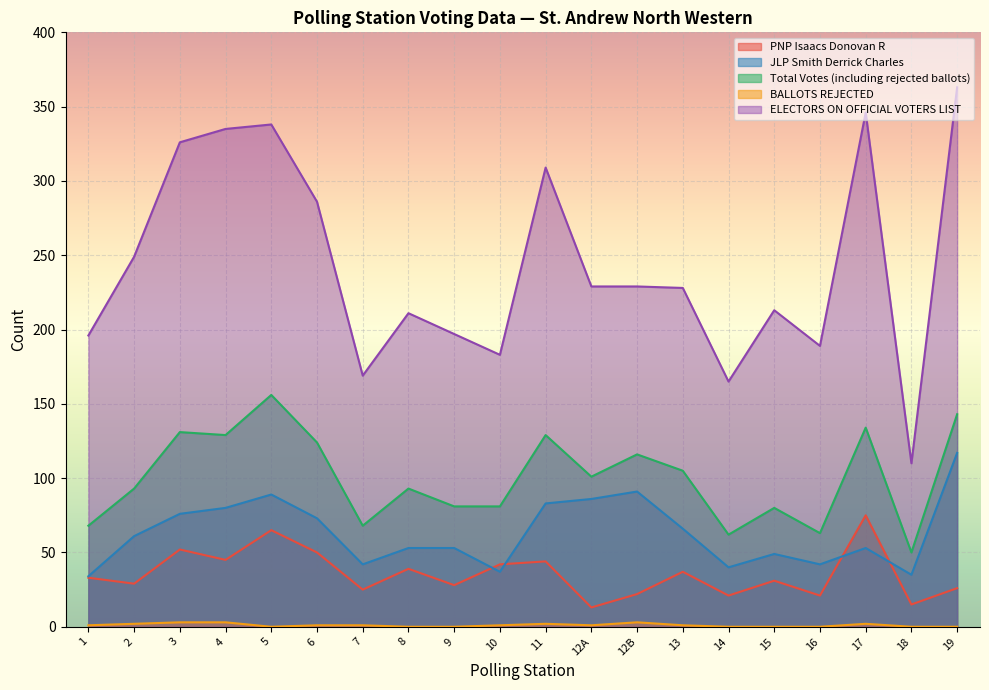

True or false: BALLOTS REJECTED and ELECTORS ON OFFICIAL VOTERS LIST intersect in this chart.

False